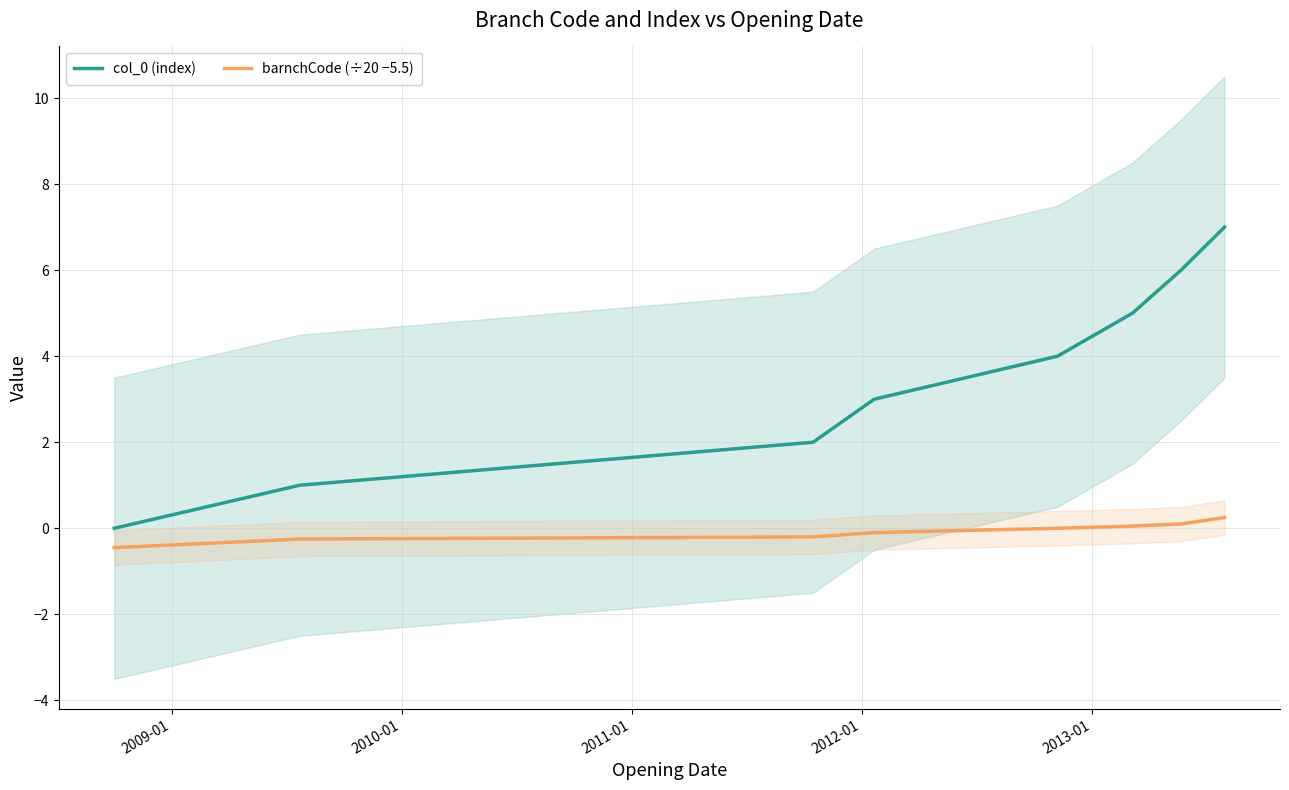

Is it true that barnchCode (÷20 −5.5) equals -0.7 at 2008-01?

False